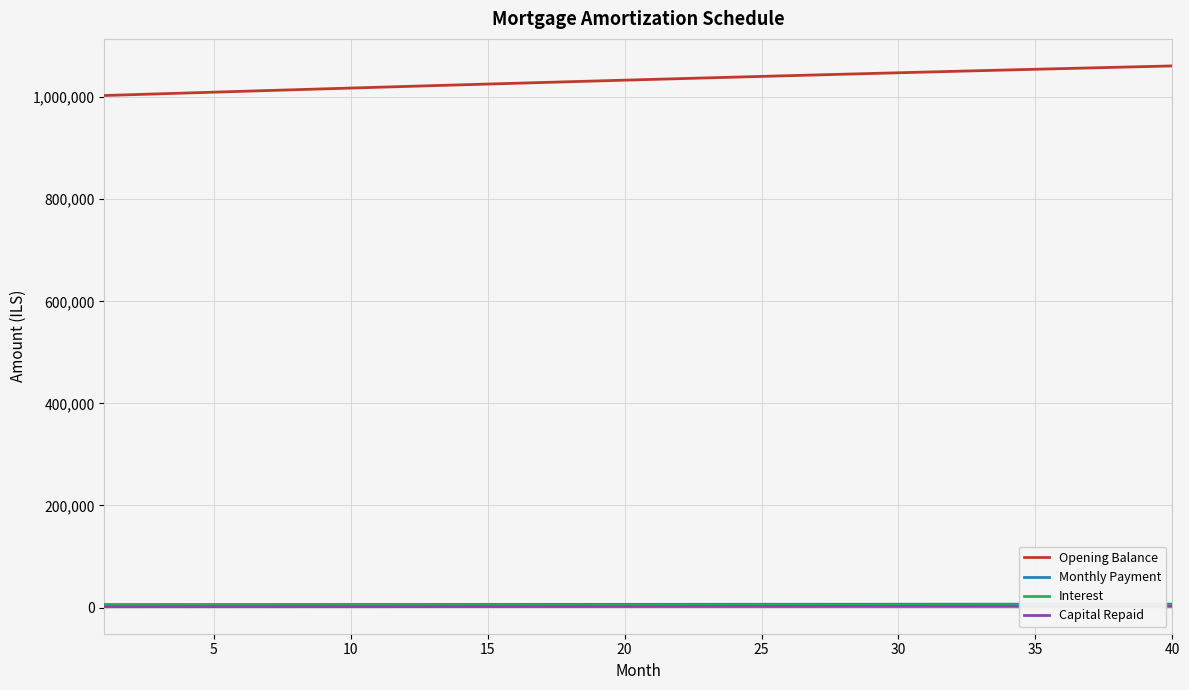

What is the maximum value shown in the chart?

1061324.1